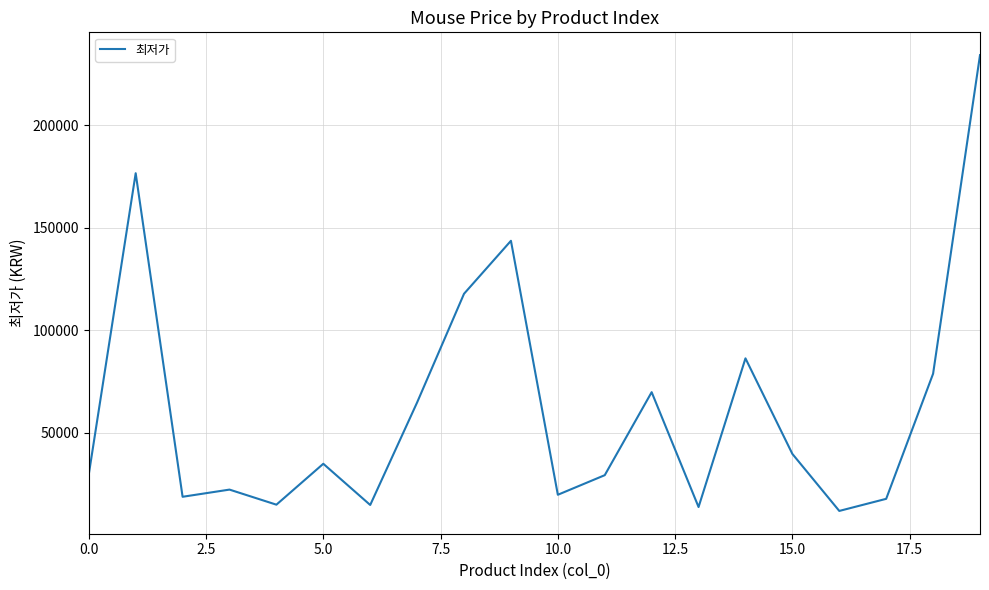

How many lines are shown in the chart?

1